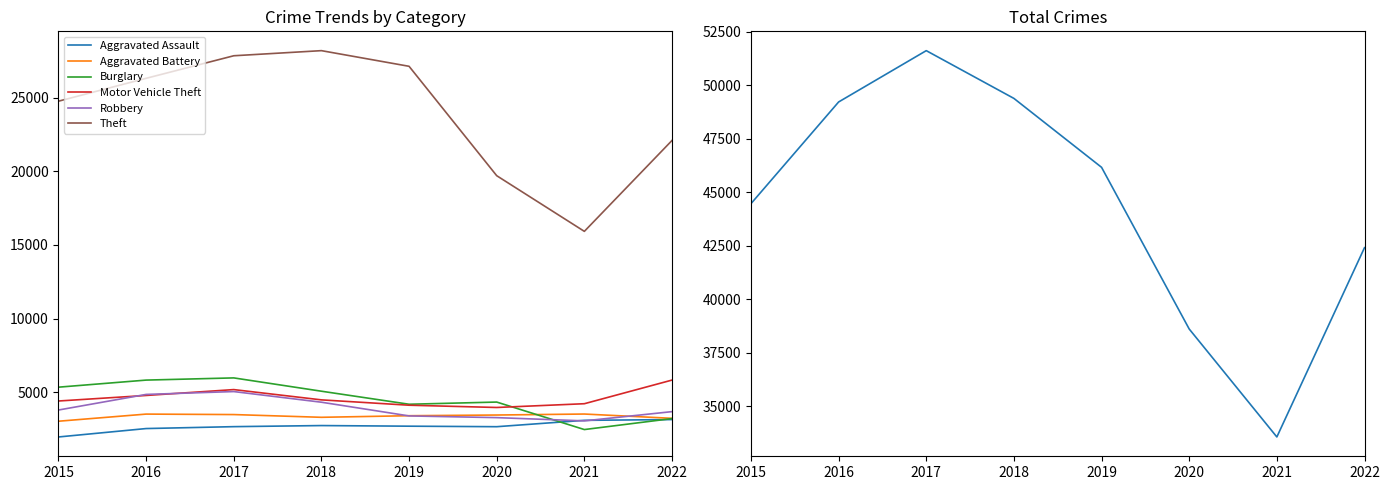

What is the value of the Aggravated Battery point at the 7th from the left?

3517